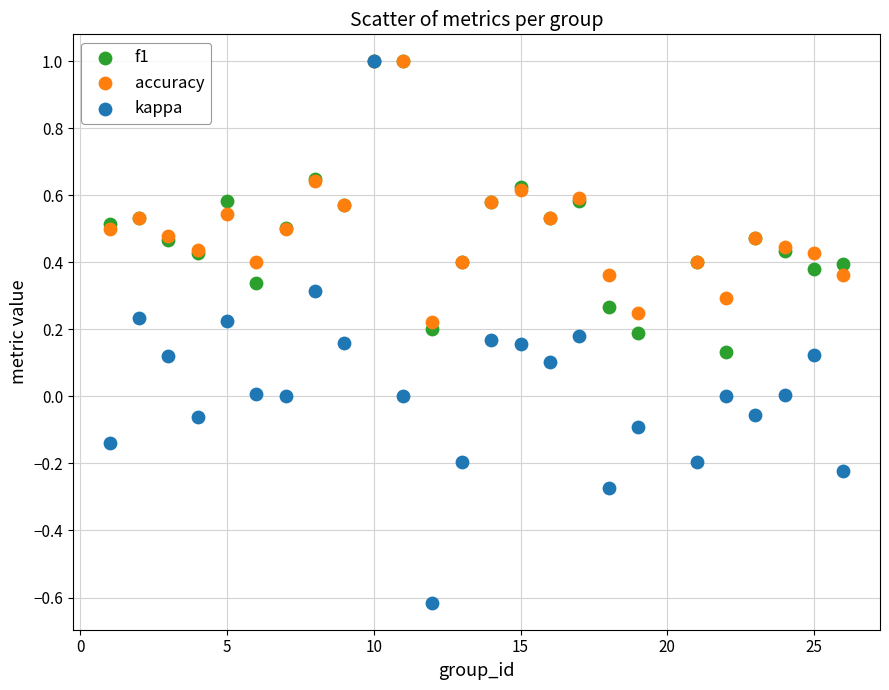

What are all the series names shown in the legend?

f1, accuracy, kappa